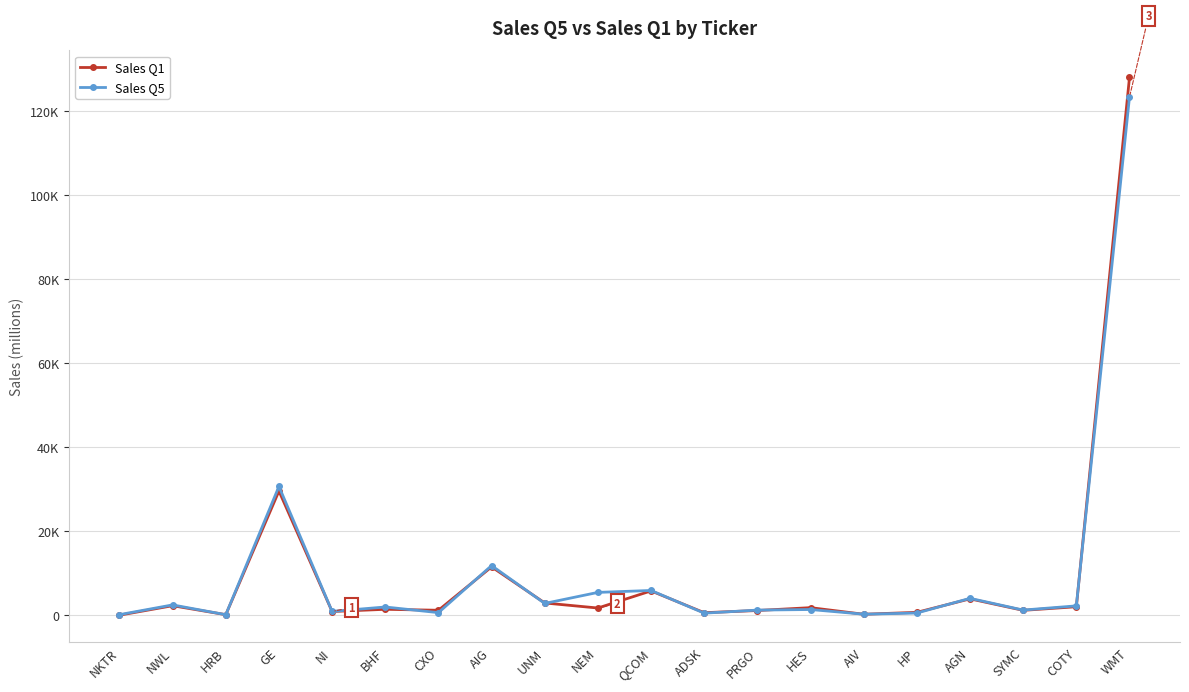

How many data points in Sales Q5 are less than 1972?

10